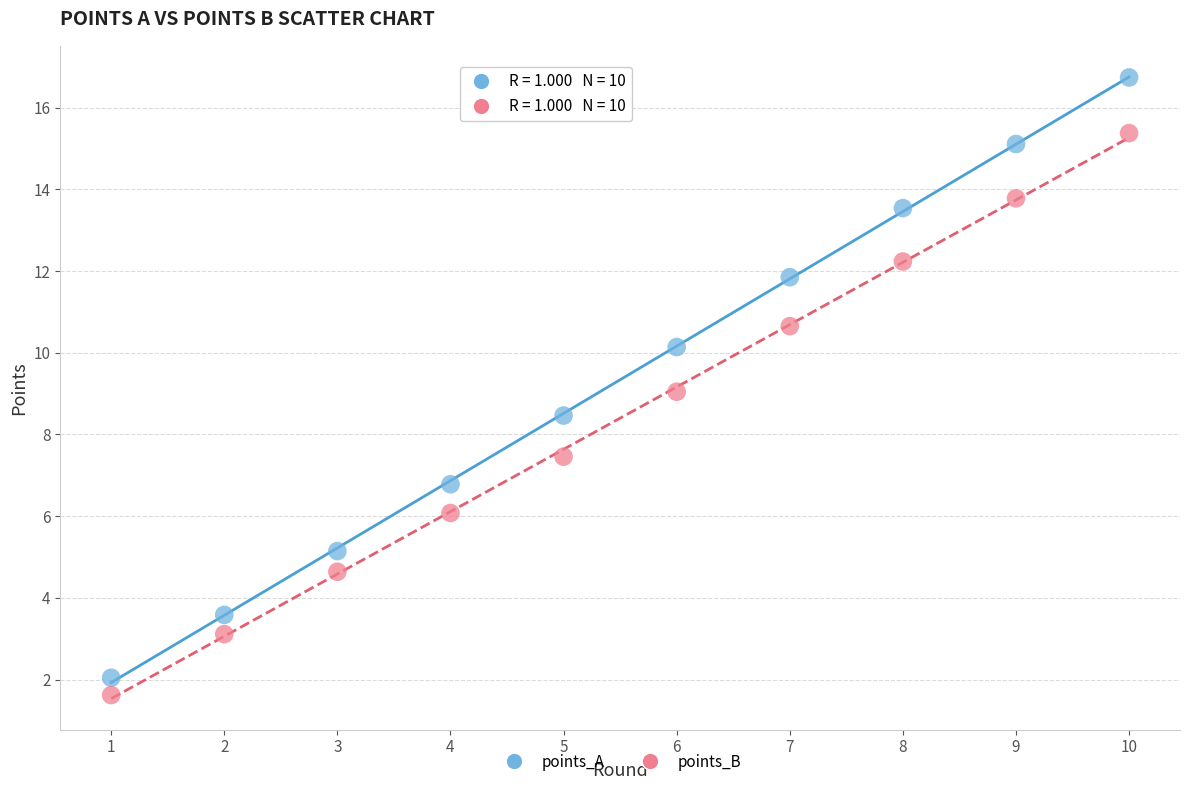

Across all data points, what is the range of X values (max minus min)?

9.0